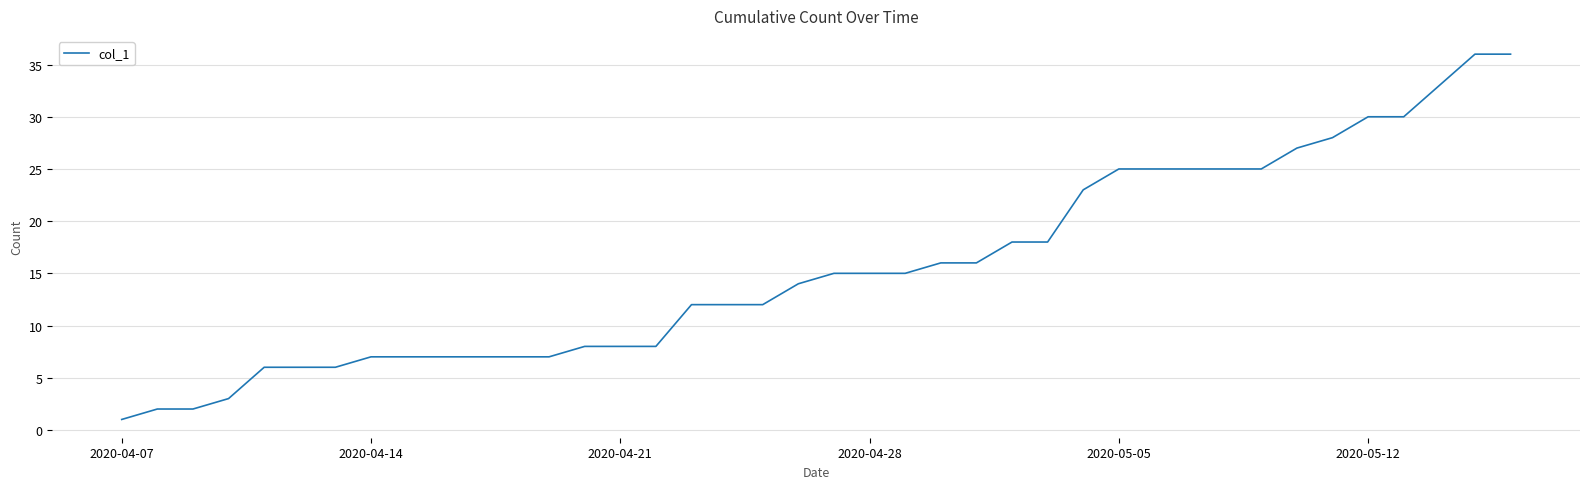

What is the maximum value shown in the chart?

36